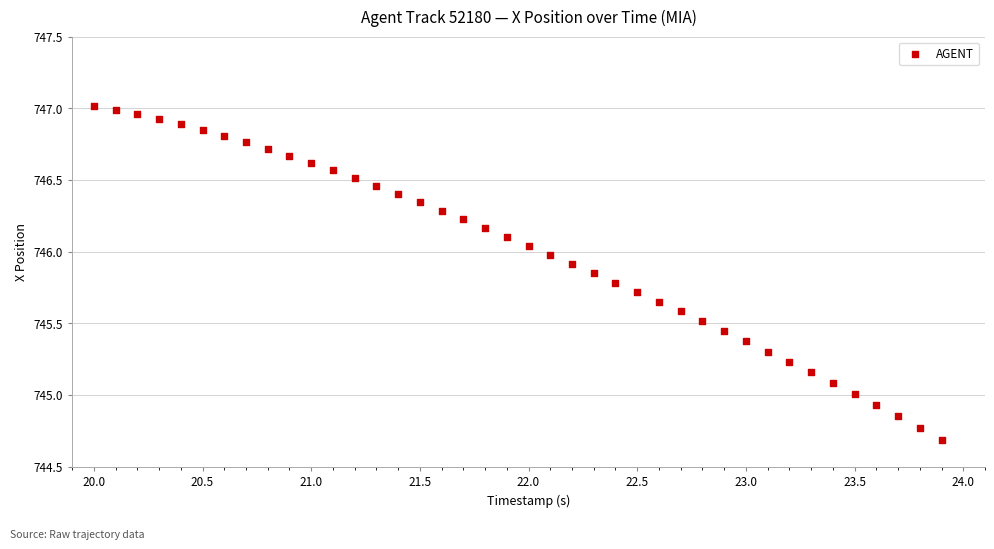

What is the range of X values (max minus min)?

3.9